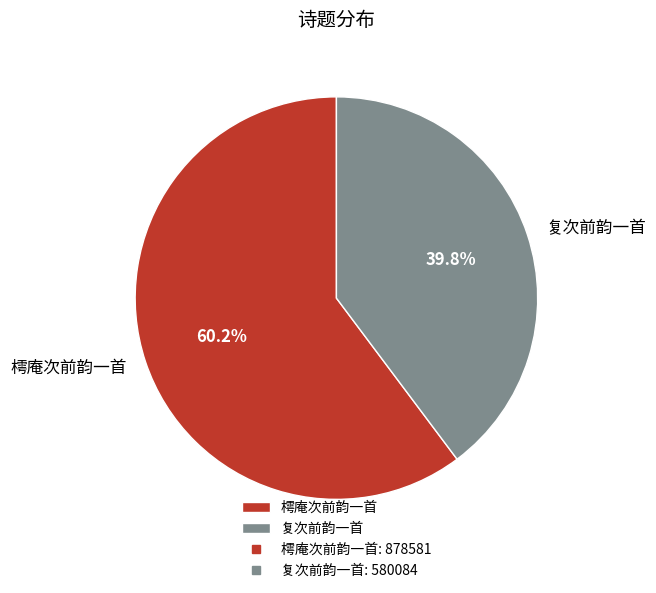

How much of the chart is everything except 复次前韵一首?

60.2%